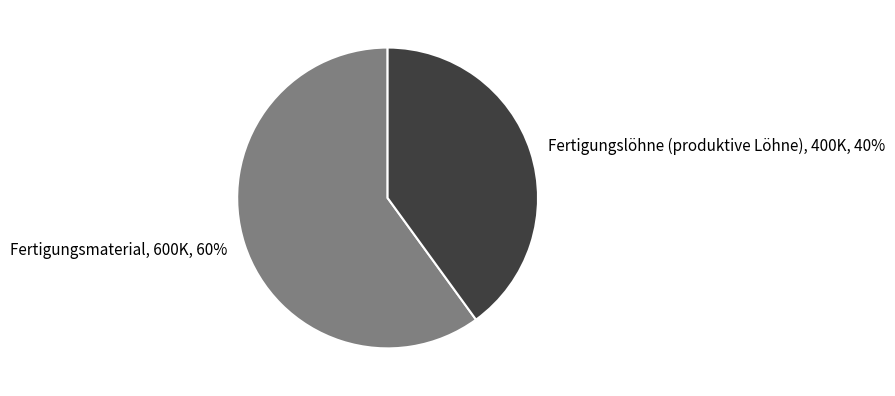

What is the largest slice in the pie chart?

Fertigungsmaterial